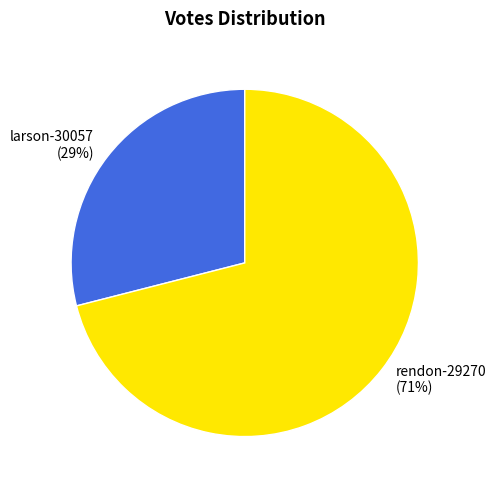

Which slice is the smallest?

larson-30057